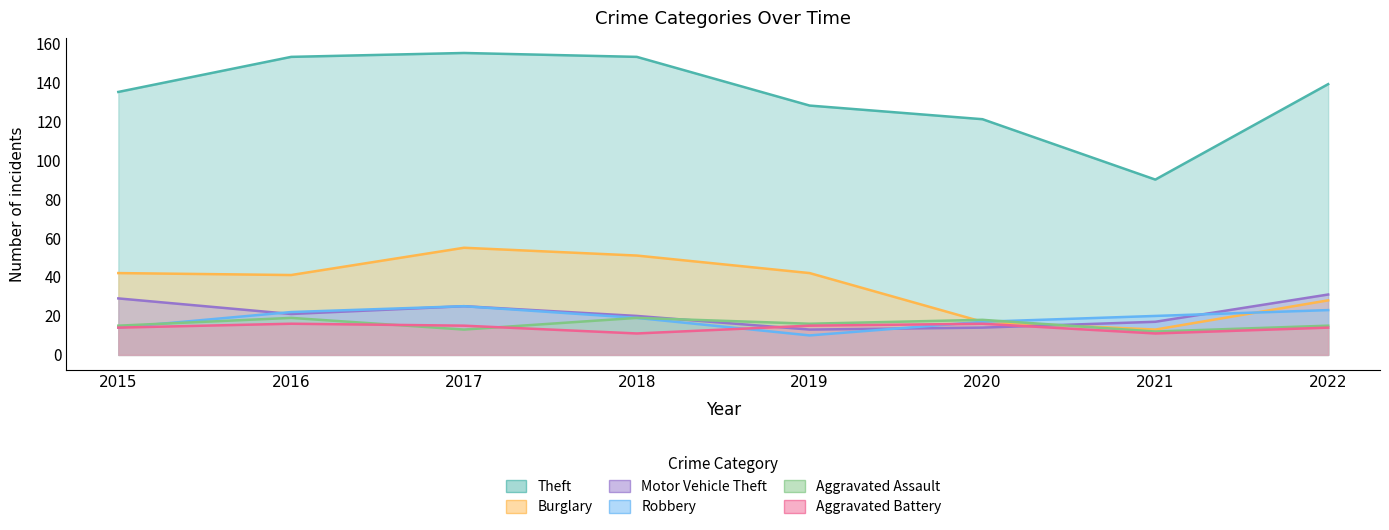

True or false: Aggravated Assault has more than 0 points higher than both neighbors.

True